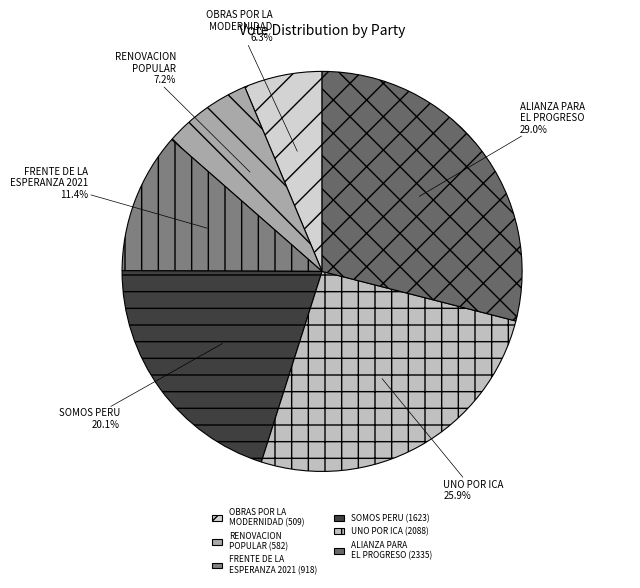

Is the sum of ALIANZA PARA EL PROGRESO and OBRAS POR LA MODERNIDAD greater than half?

No